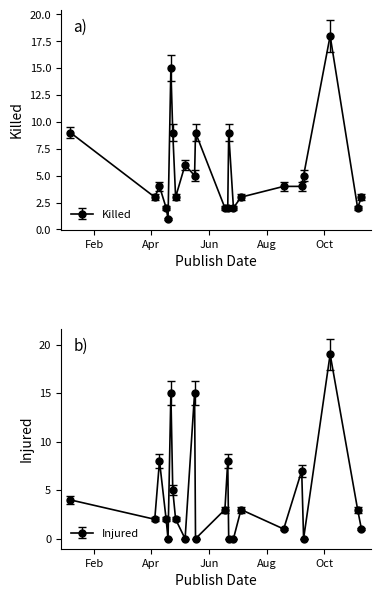

How many values in the Killed series exceed 4?

9